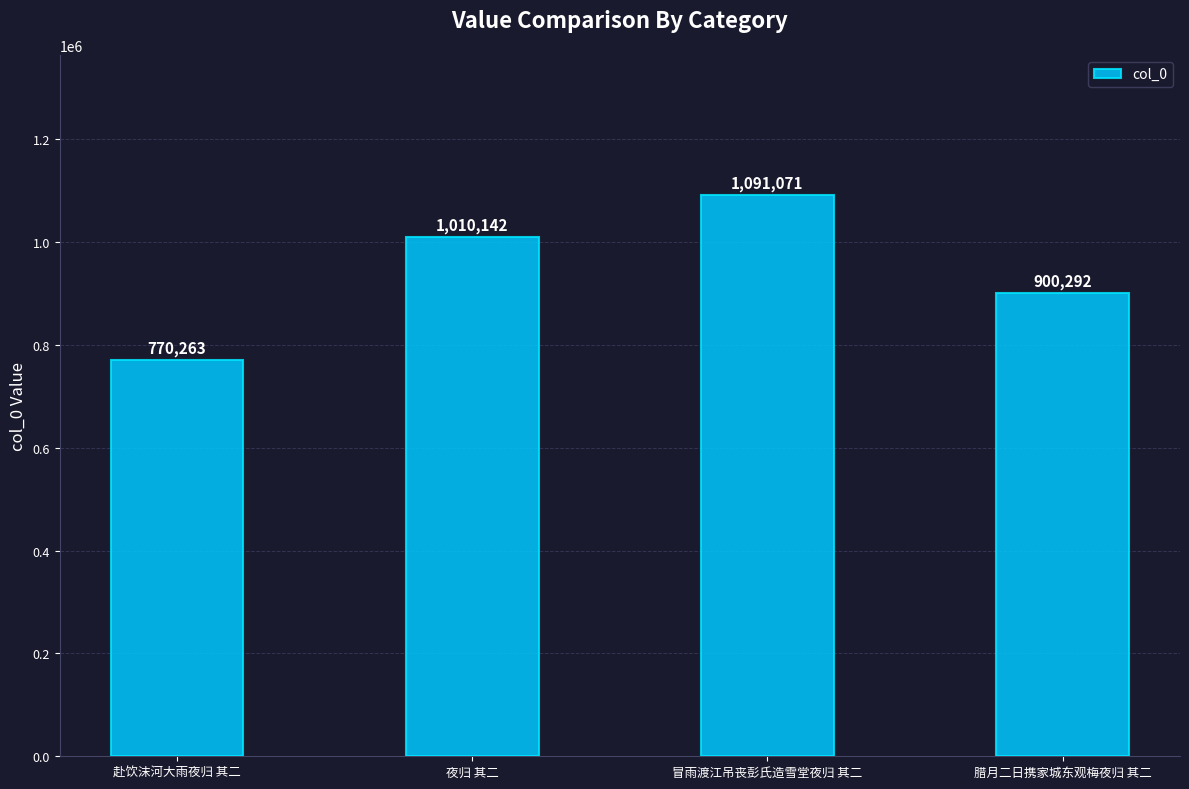

What is the label of the 1st bar from the right?

腊月二日携家城东观梅夜归 其二